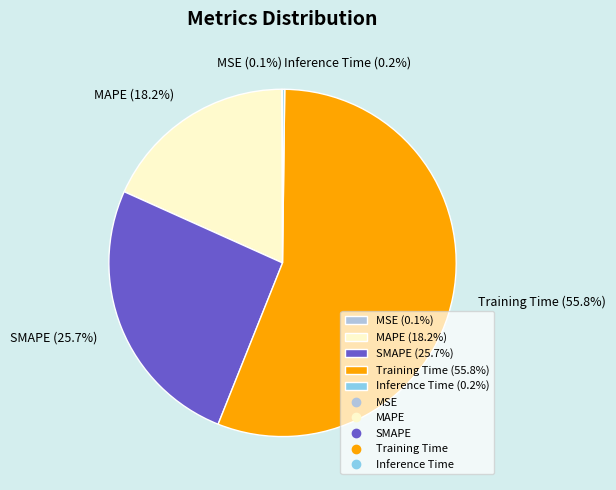

Does any single category account for the majority?

Yes